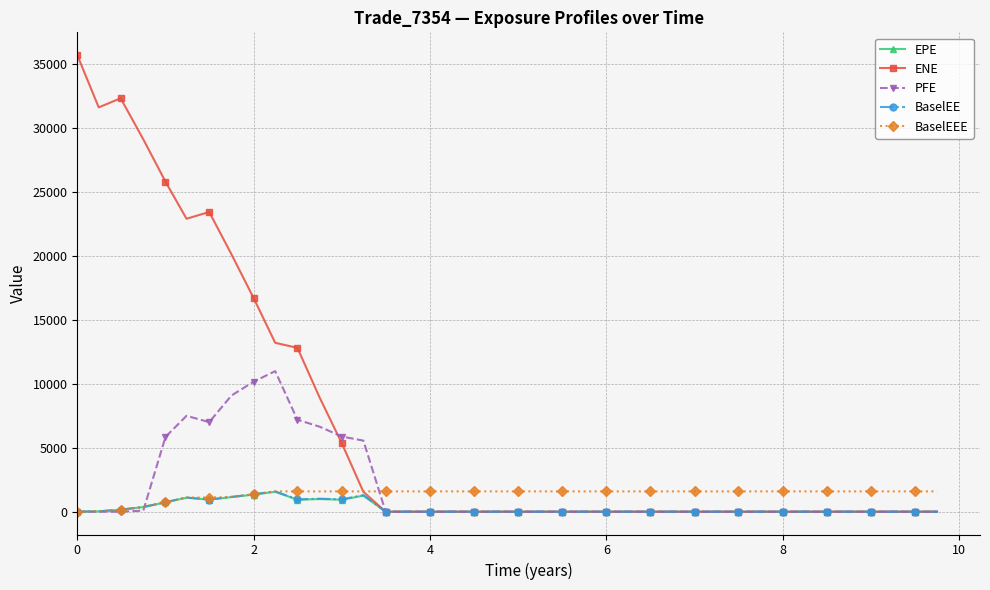

Which series has the widest spread of values?

ENE